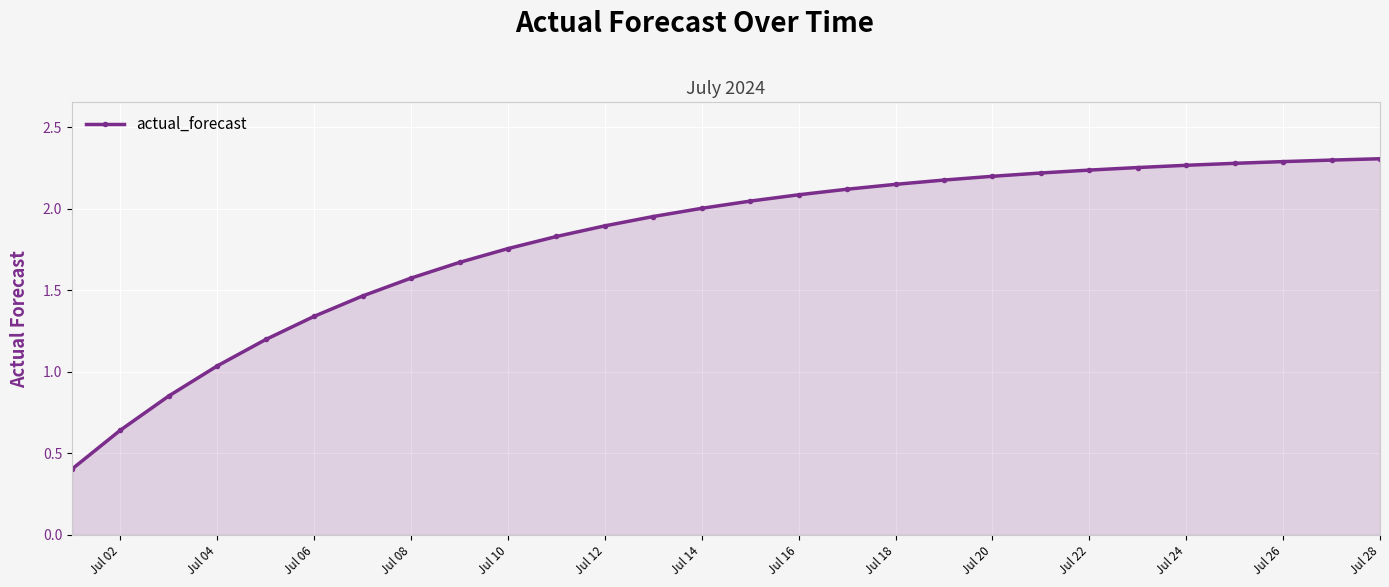

What is the sum of all values?

50.5